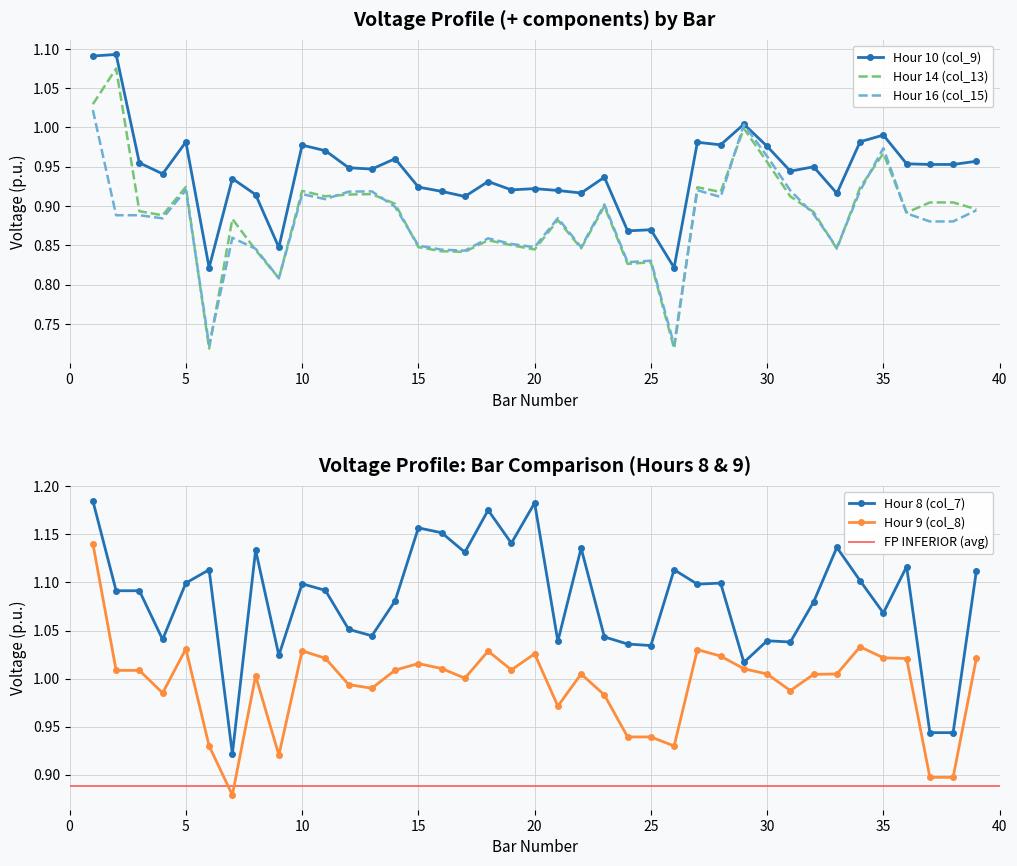

True or false: col_15 and col_13 intersect in this chart.

True